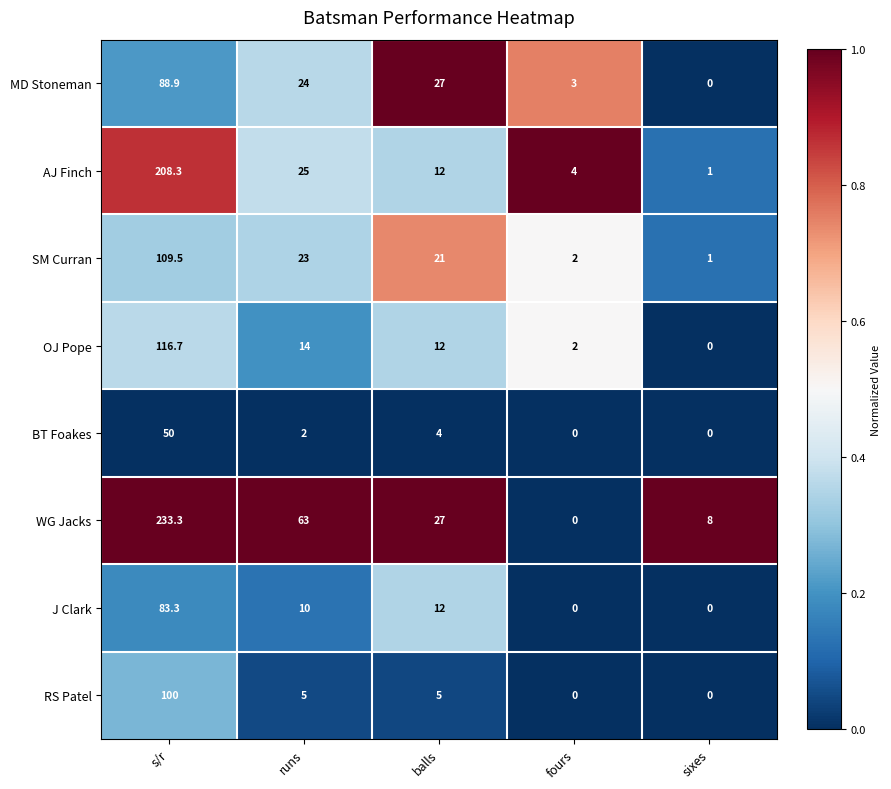

Which category has the highest value across all series?

s/r